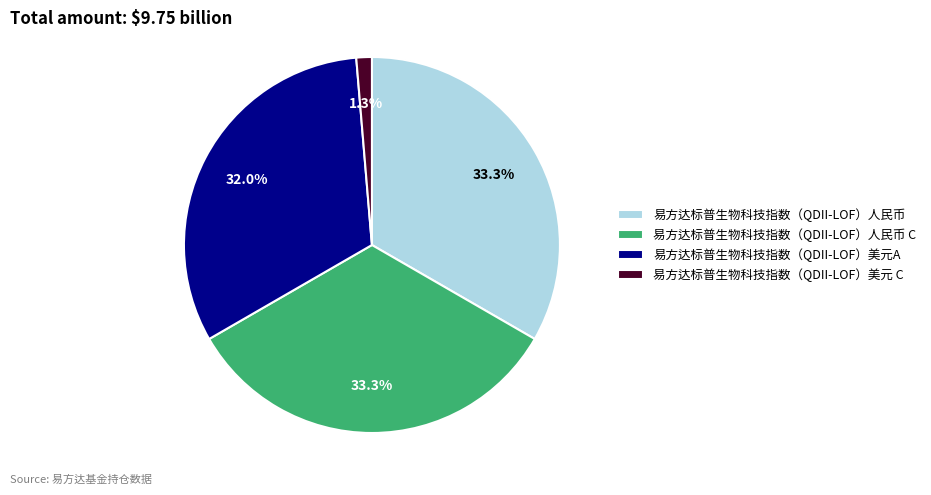

True or false: 易方达标普生物科技指数（QDII-LOF）人民币 accounts for 33% of the total.

True